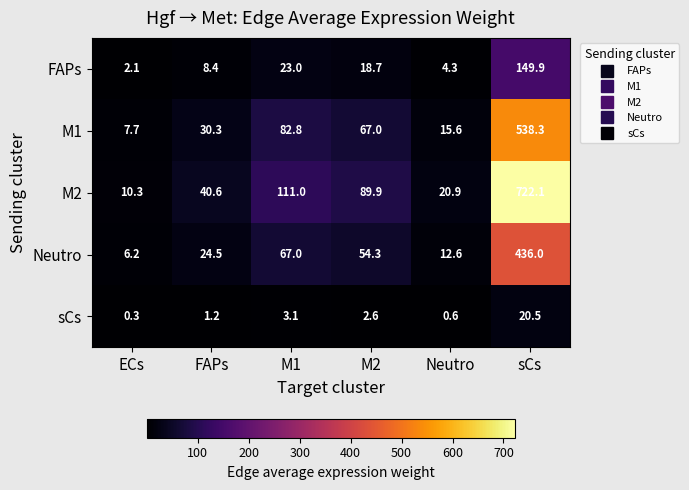

True or false: sCs has a value of 13.6 at sCs.

False